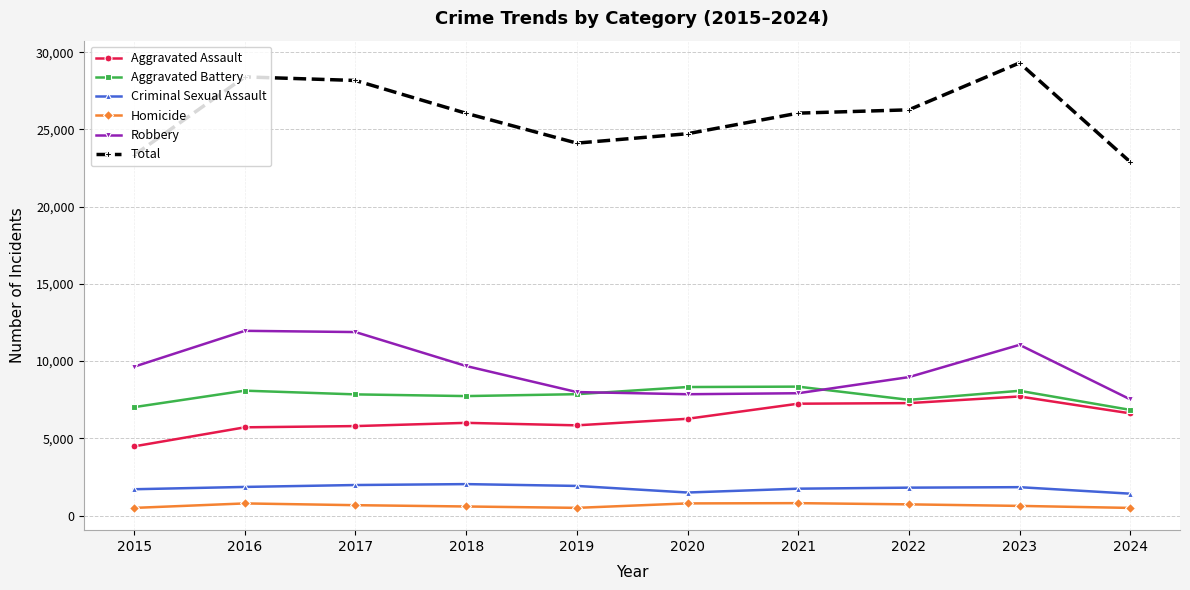

True or false: Homicide and Aggravated Battery intersect in this chart.

False